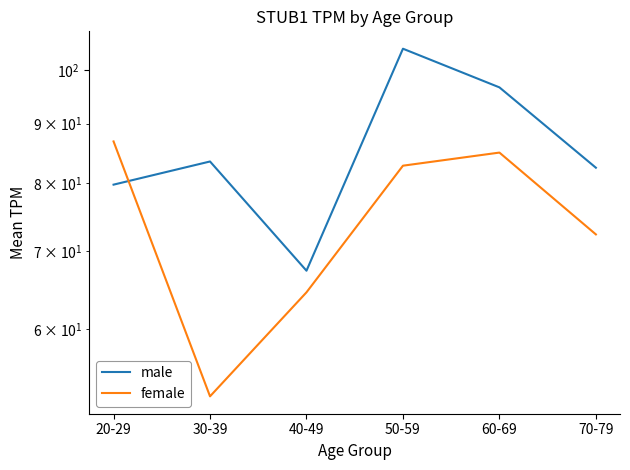

What is the spread (max minus min) of values at 50-59?

21.5